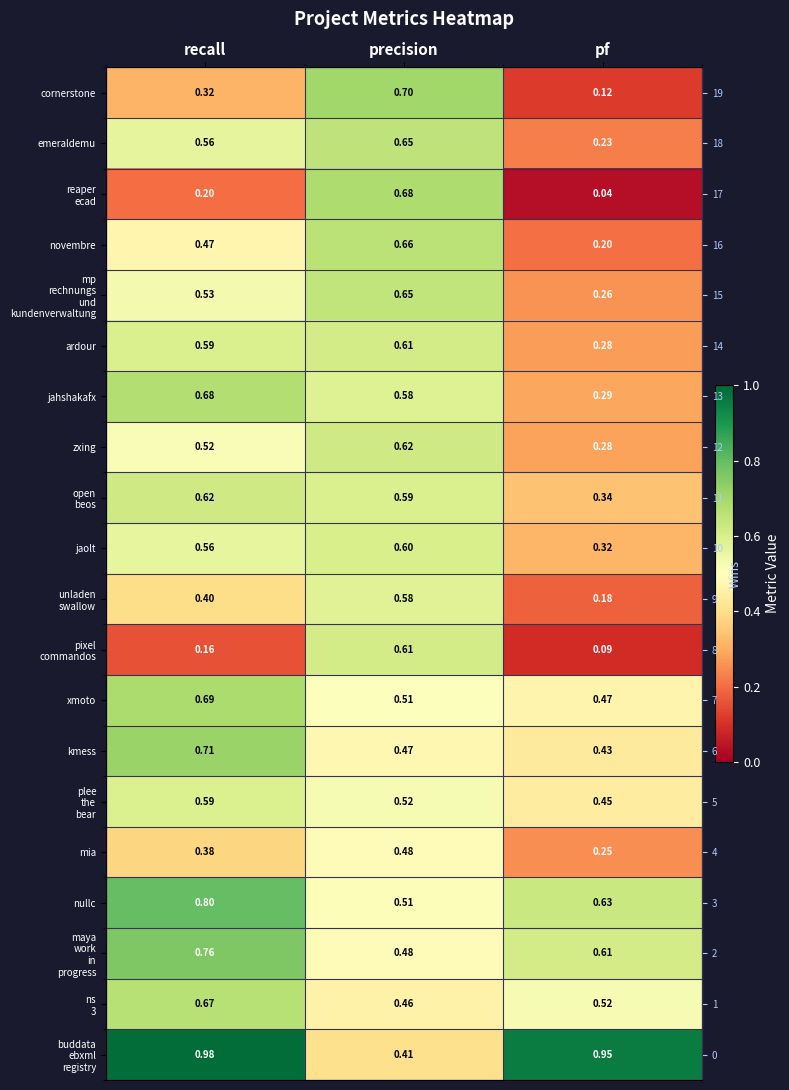

The jahshakafx series shows 0.1 at pf. True or false?

False